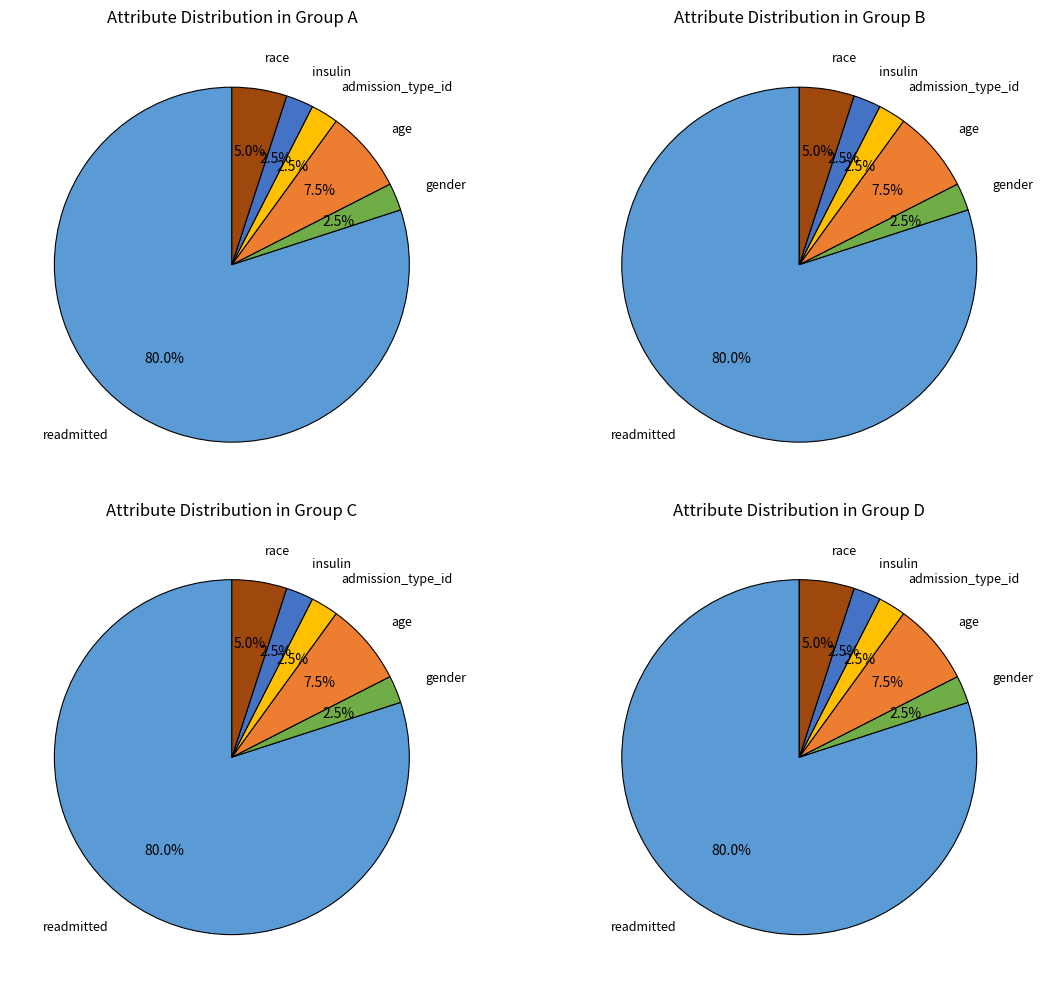

What is the largest slice in the pie chart?

readmitted